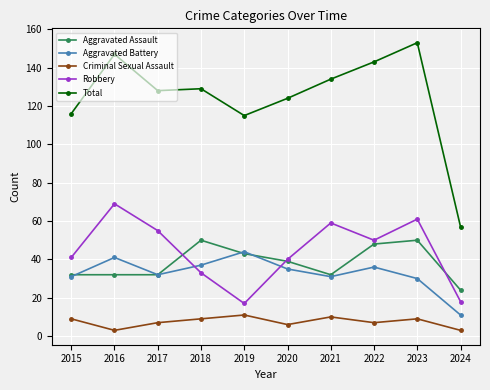

The Total series shows 129 at 2018. True or false?

True